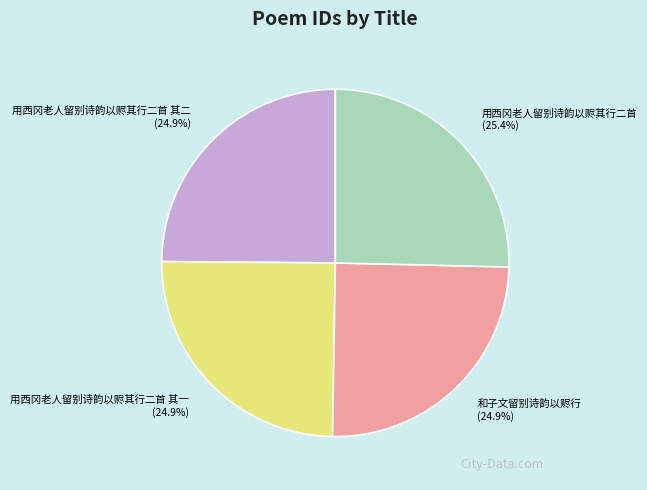

Count the number of slices in the pie.

4